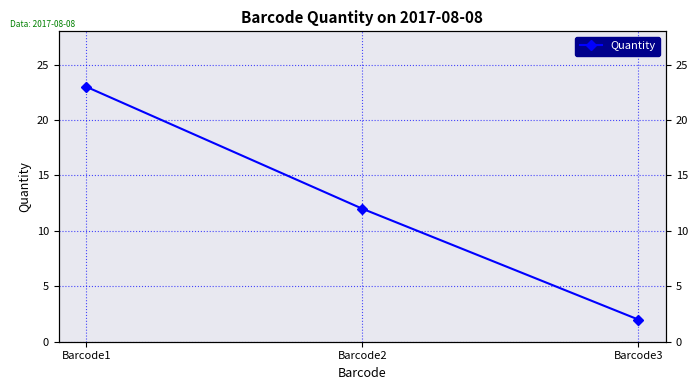

How many data points are above 12?

1